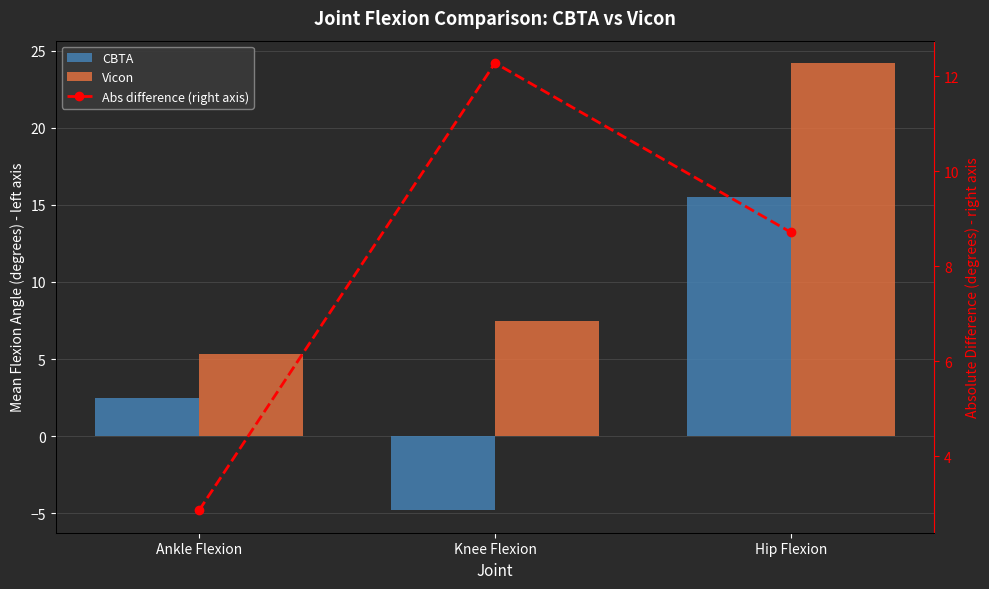

Is the value of CBTA at Hip Flexion greater than the value of Vicon at Ankle Flexion?

Yes